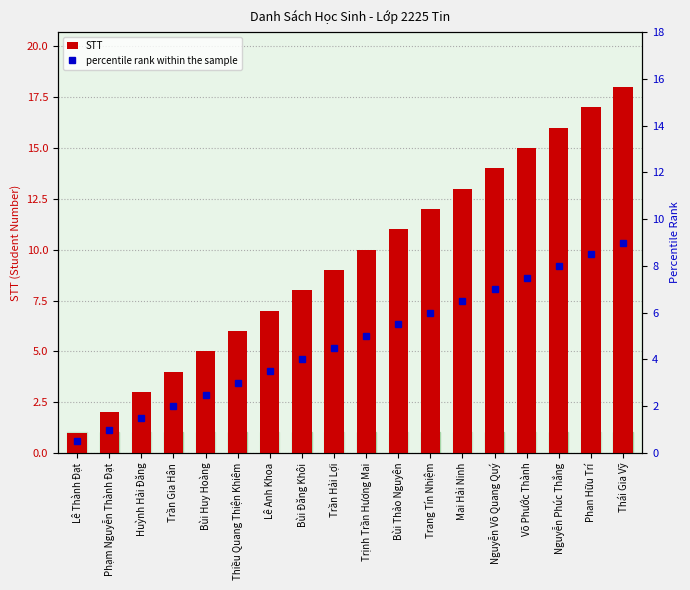

Count the number of categories in the chart.

18